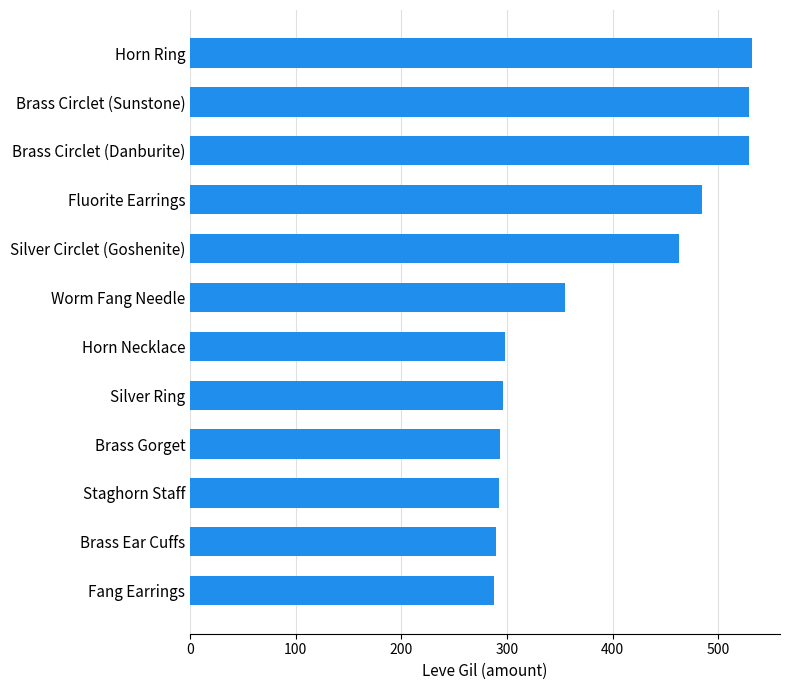

What is the maximum value shown in the chart?

532